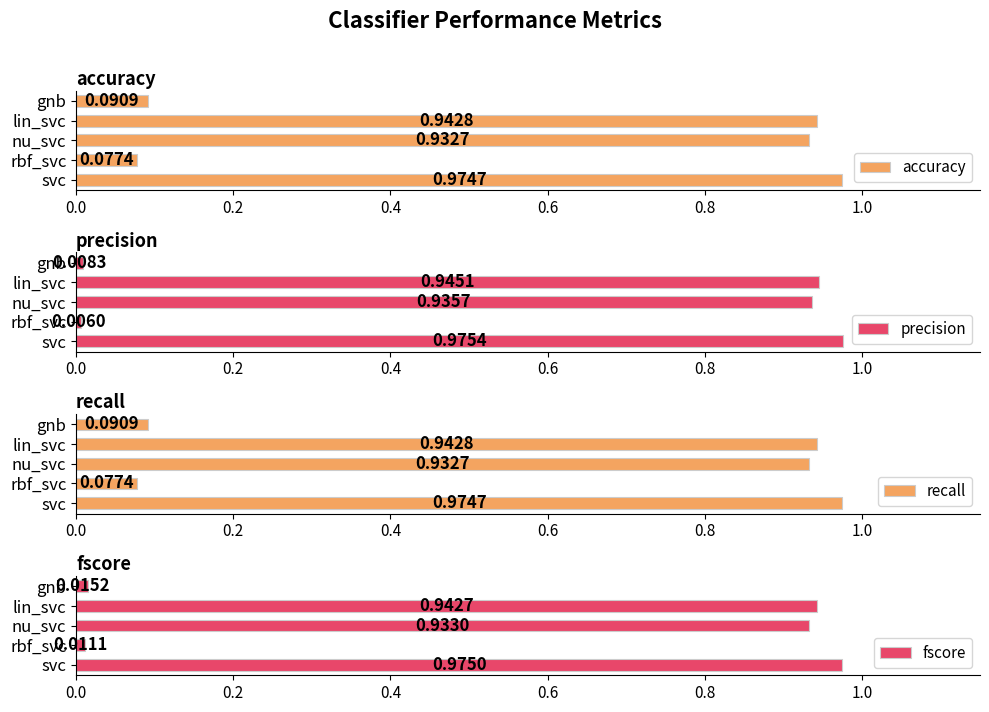

Reading left to right, what are all the values shown in this chart?

accuracy: 1.0	0.1	0.9	0.9	0.1
precision: 1.0	0.0	0.9	0.9	0.0
recall: 1.0	0.1	0.9	0.9	0.1
fscore: 1.0	0.0	0.9	0.9	0.0